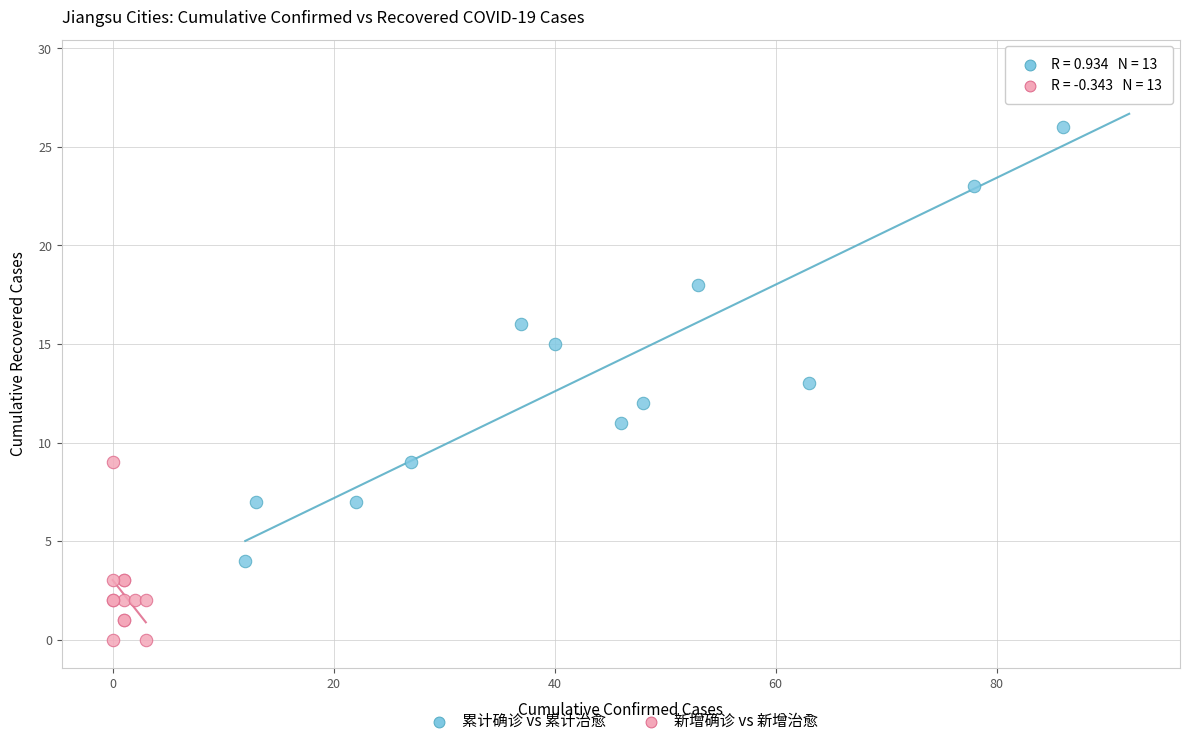

What are all the series names shown in the legend?

累计确诊 vs 累计治愈, 新增确诊 vs 新增治愈